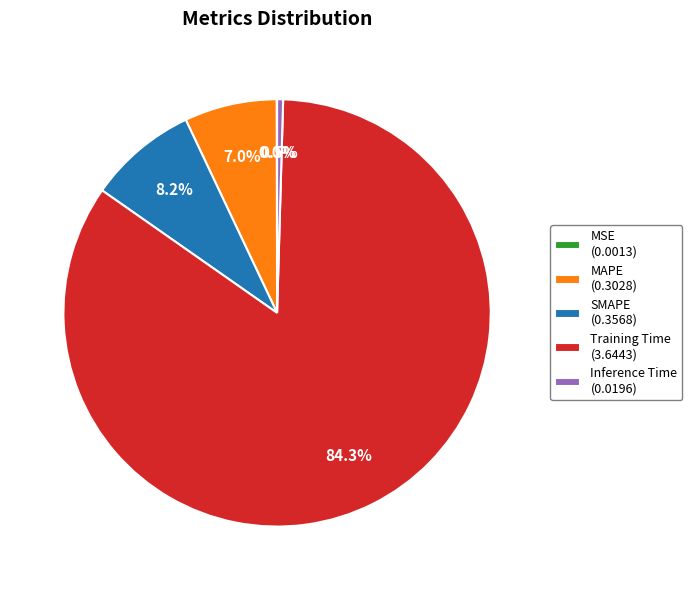

What percentage is NOT represented by MAPE (0.3028)?

93.0%